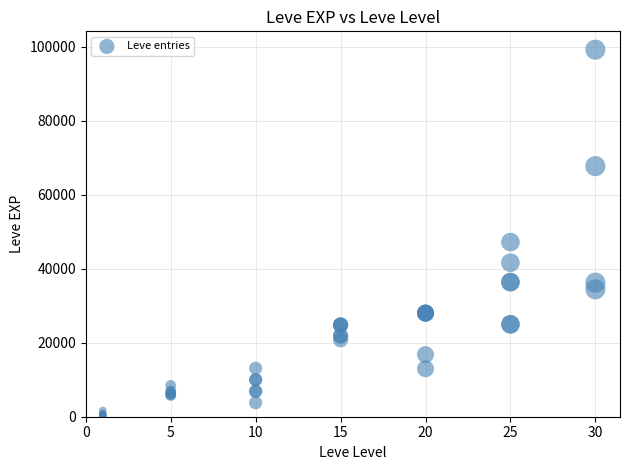

What Y value in the scatter plot is closest to 49690?

47200